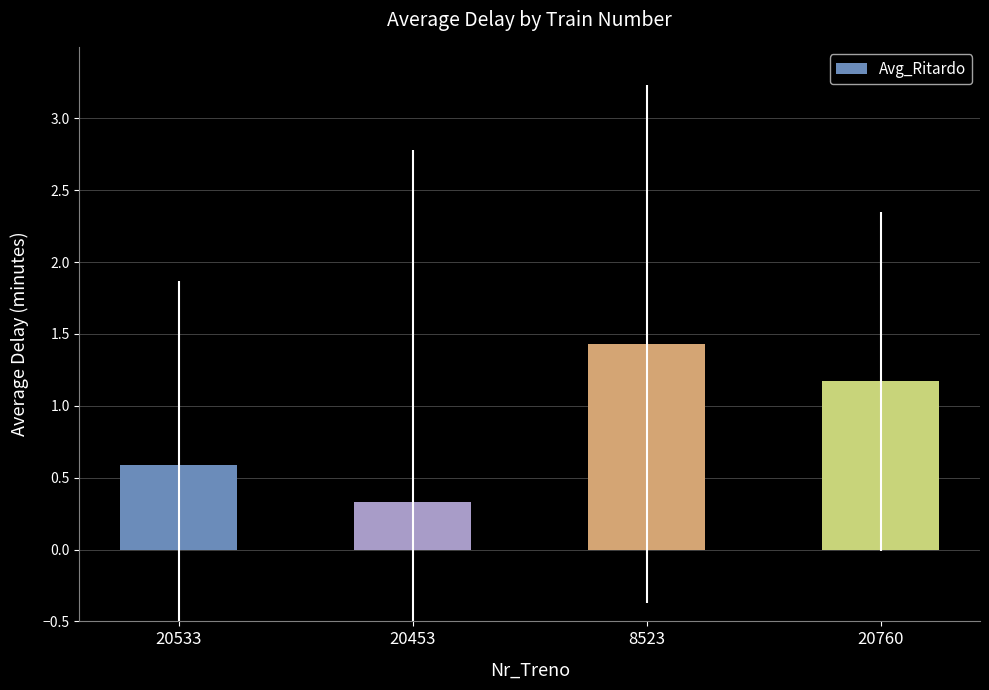

How many categories are shown in the chart?

4